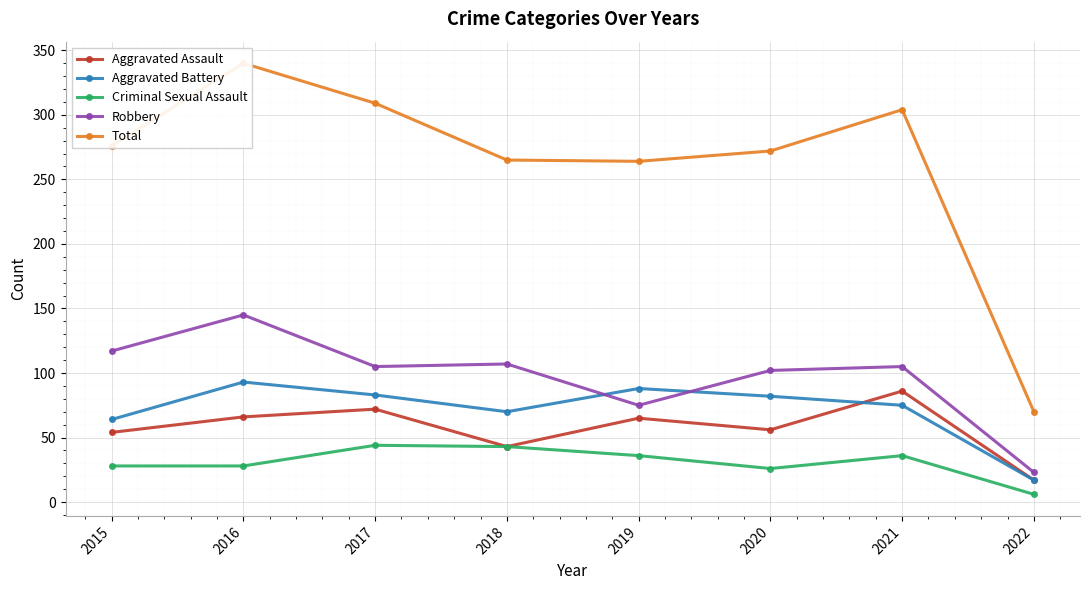

What is the spread (max minus min) of values at 2021?

268